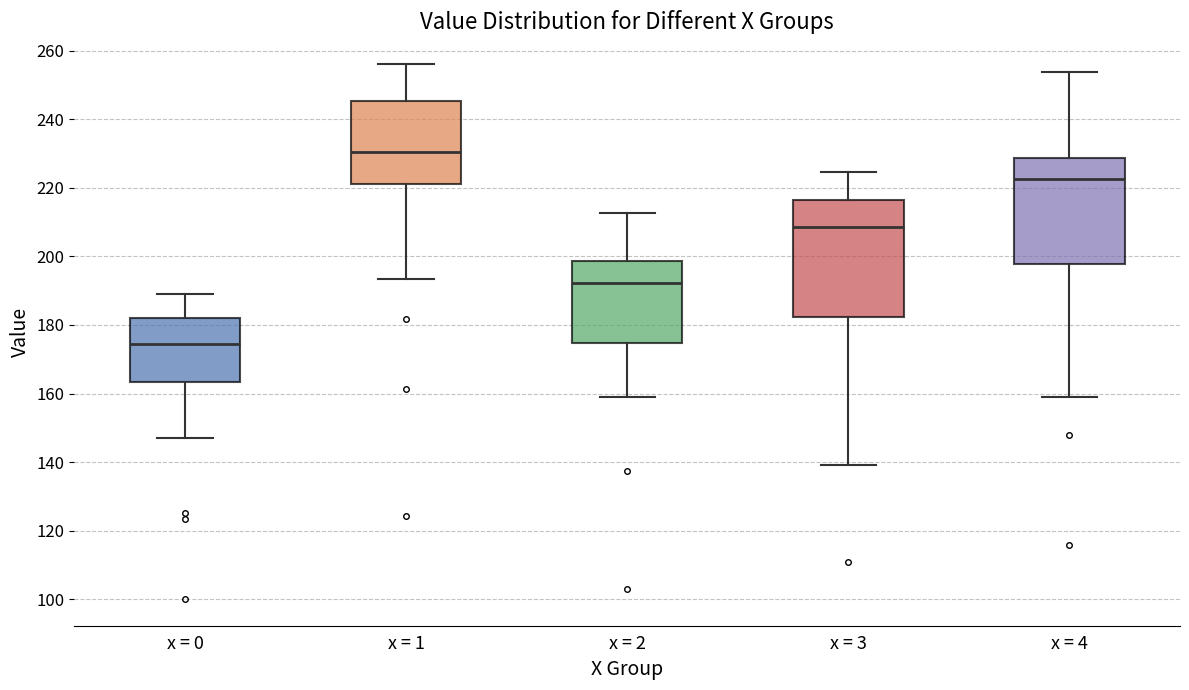

Which box's median line is the highest?

x = 1